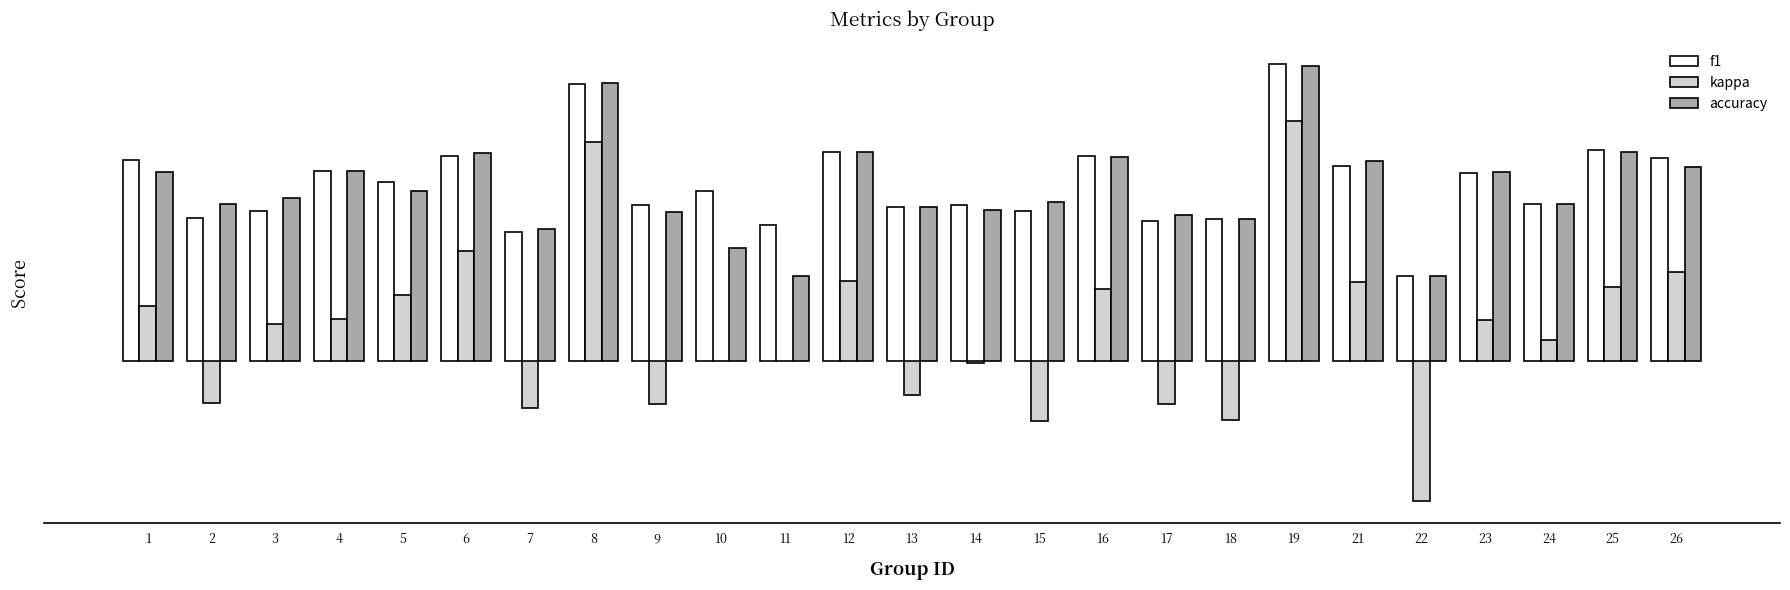

Between 13 and 22, which series saw the biggest shift?

kappa